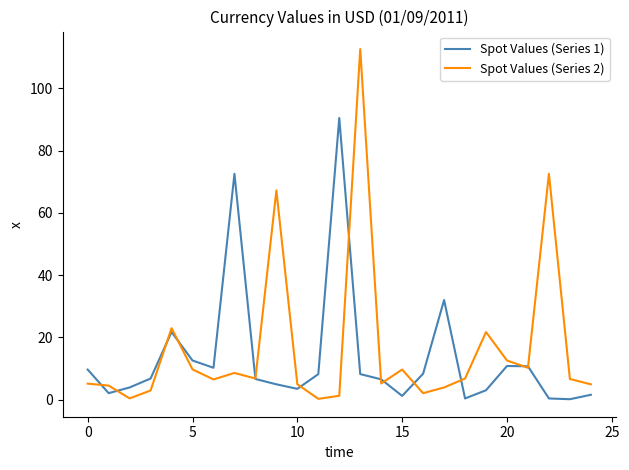

List the series in order of their overall mean, highest first.

Spot Values (Series 2), Spot Values (Series 1)